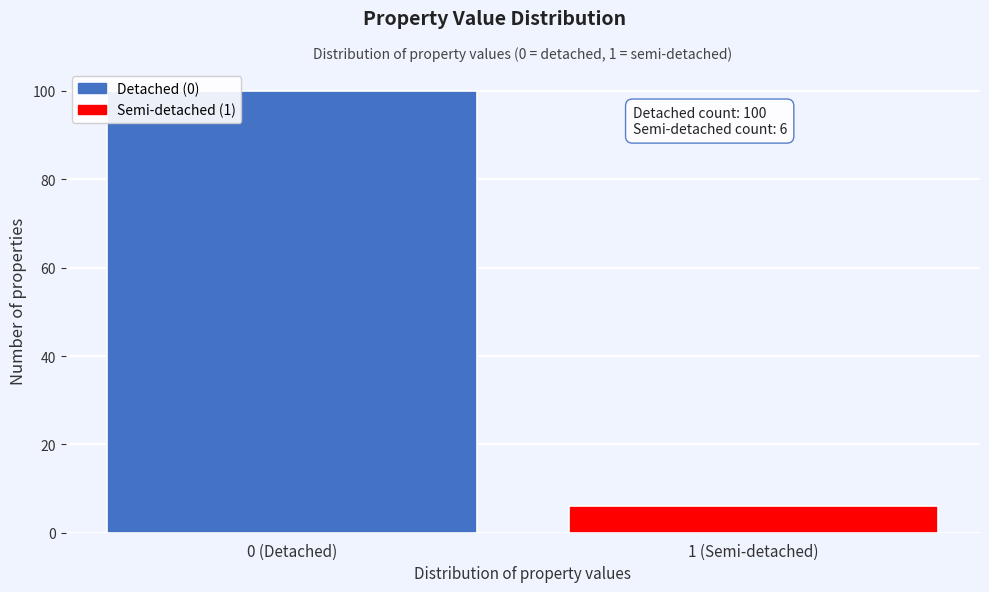

Reading left to right, transcribe all the data shown in this chart.

100	6